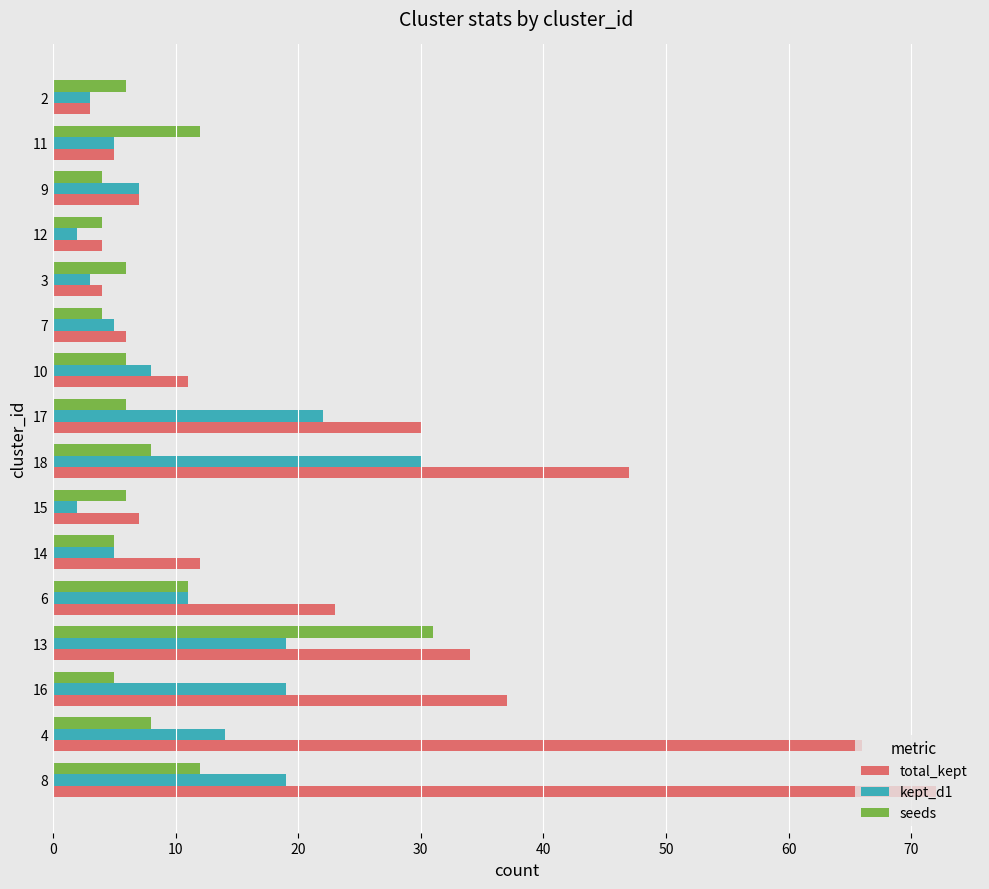

Which series has the largest range (max minus min)?

total_kept